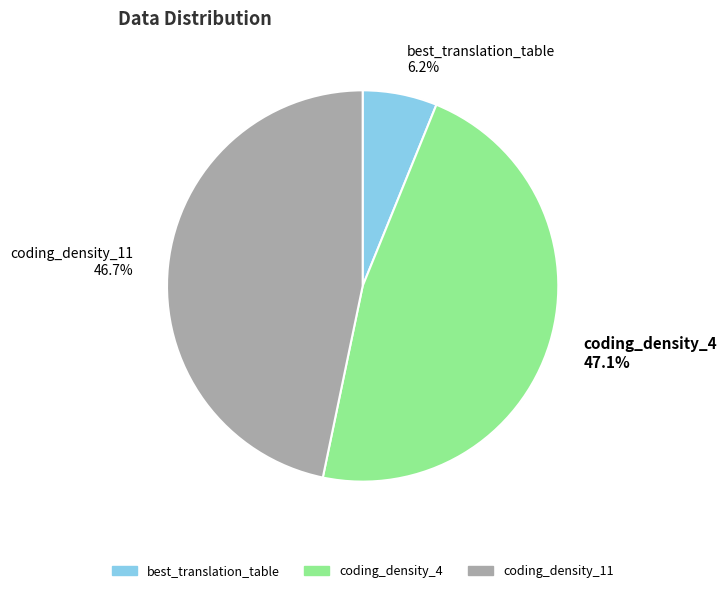

Which category has the smallest portion of the pie?

best_translation_table